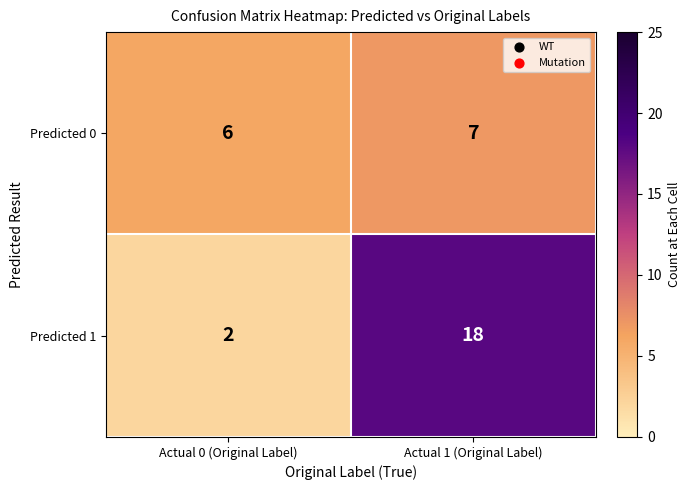

At which category is the sum across all series the highest?

Actual 1 (Original Label)